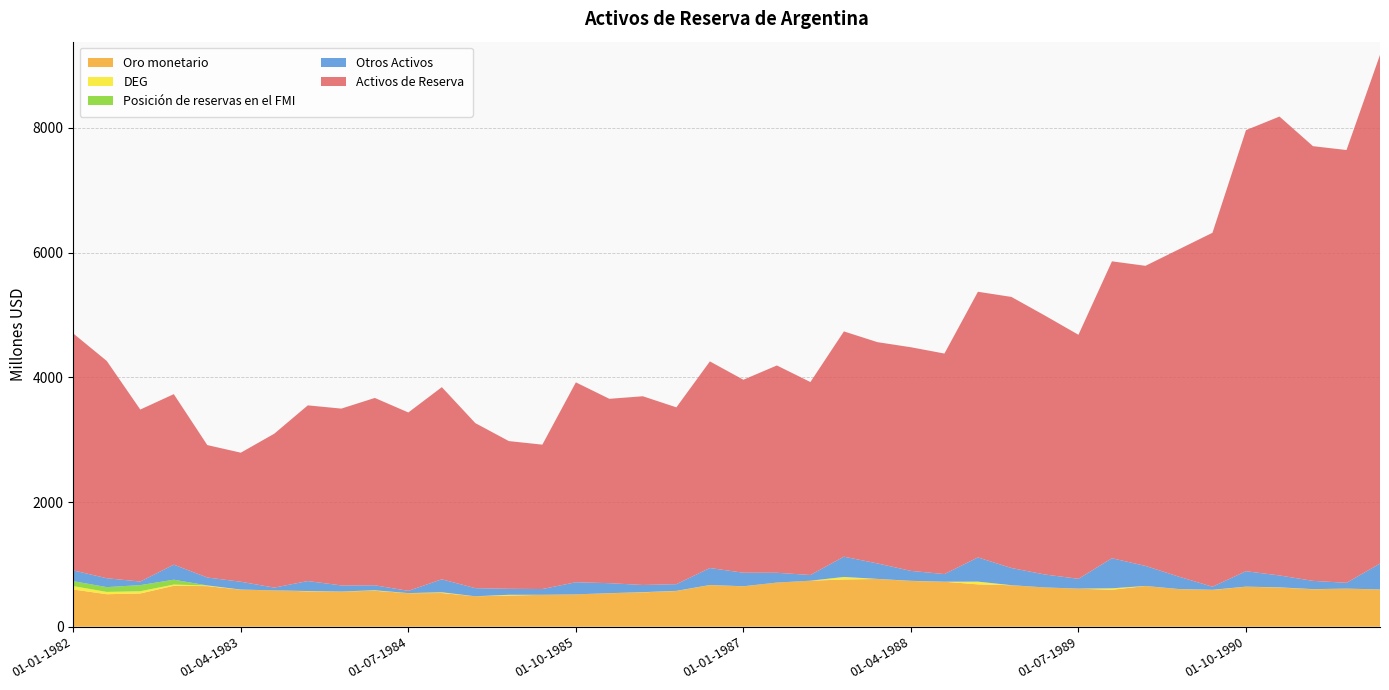

Reading right to left, extract all data points from this chart.

Oro monetario: 597	610	601	628	642	589	603	653	592	610	630	665	679	721	734	766	757	738	708	648	668	573	551	537	519	511	500	488	540	538	576	565	567	583	594	651	656	533	521	597
DEG: 1	1	2	3	1	3	1	1	24	1	0	1	44	1	2	1	41	0	0	1	1	2	3	1	0	1	12	0	12	1	8	0	5	0	2	11	20	36	37	54
Posición de reservas en el FMI: 0	0	0	0	0	0	0	0	0	0	0	0	0	0	0	0	0	0	0	0	0	0	0	0	0	0	0	0	0	0	0	0	0	0	0	0	78	98	77	79
Otros Activos: 414	93	132	191	247	49	198	321	482	157	207	275	388	122	159	248	325	91	157	217	272	107	115	160	194	92	96	130	208	36	80	97	160	44	125	127	241	57	142	173
Activos de Reserva: 8159	6941	6972	7360	7074	5677	5251	4813	4762	3914	4153	4348	4261	3537	3587	3549	3613	3095	3325	3095	3314	2836	3027	2957	3206	2316	2369	2647	3082	2861	3005	2836	2818	2469	2070	2124	2735	2759	3485	3800